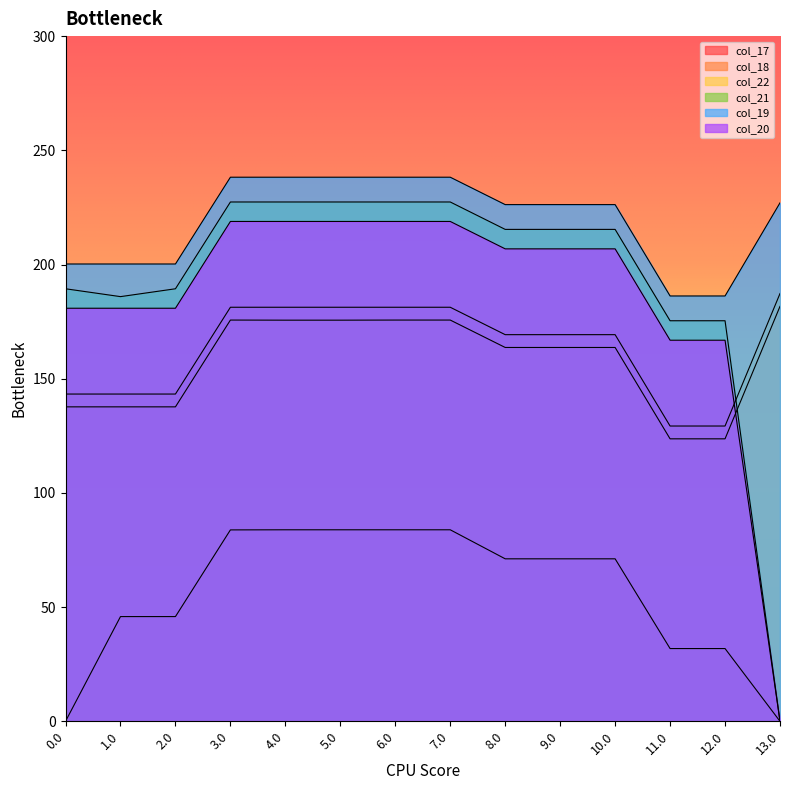

True or false: col_22 and col_17 cross at least once.

False